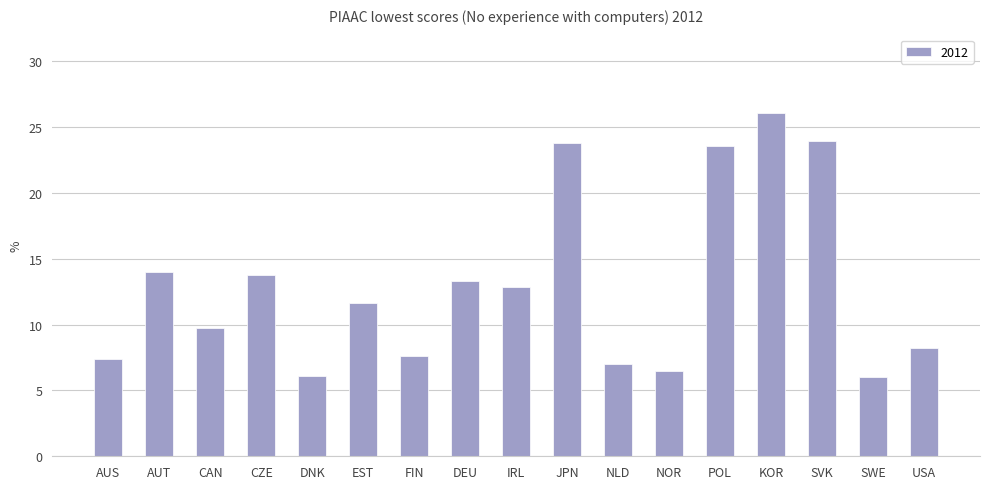

At which category does the chart reach its peak across all series?

KOR